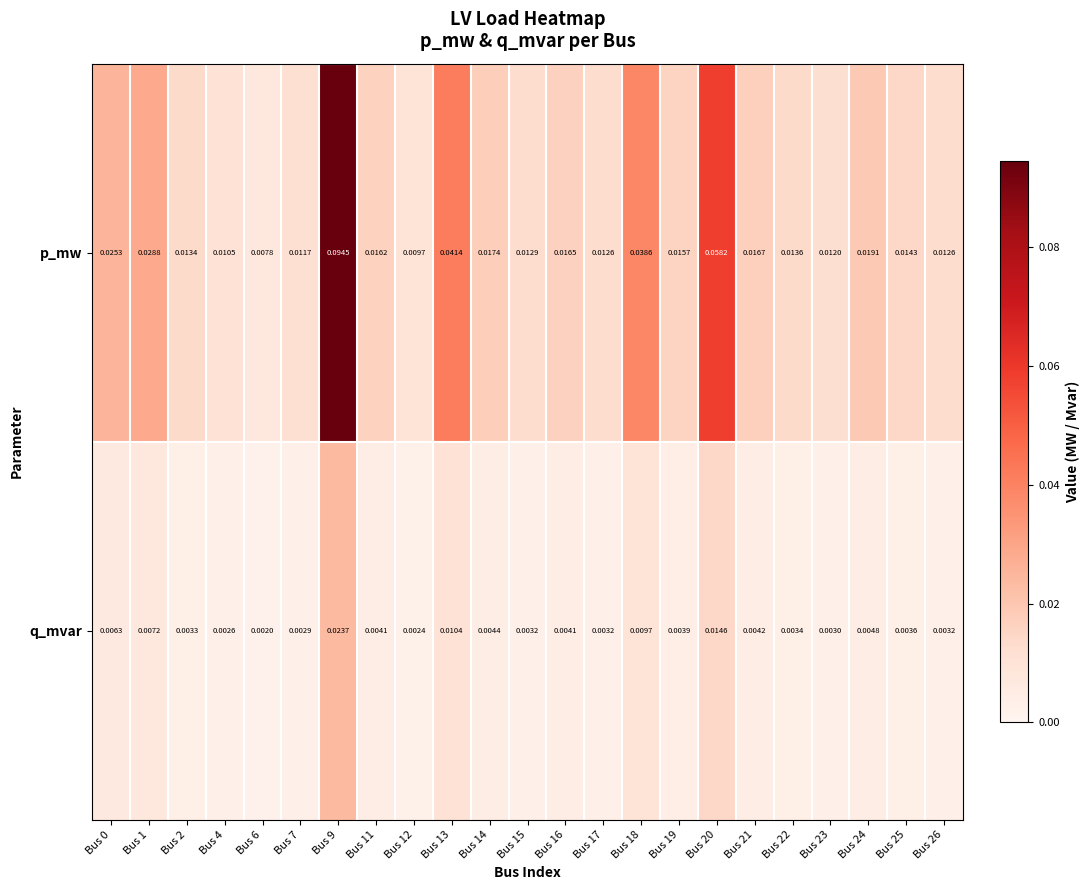

Which series has the largest total across all categories?

p_mw